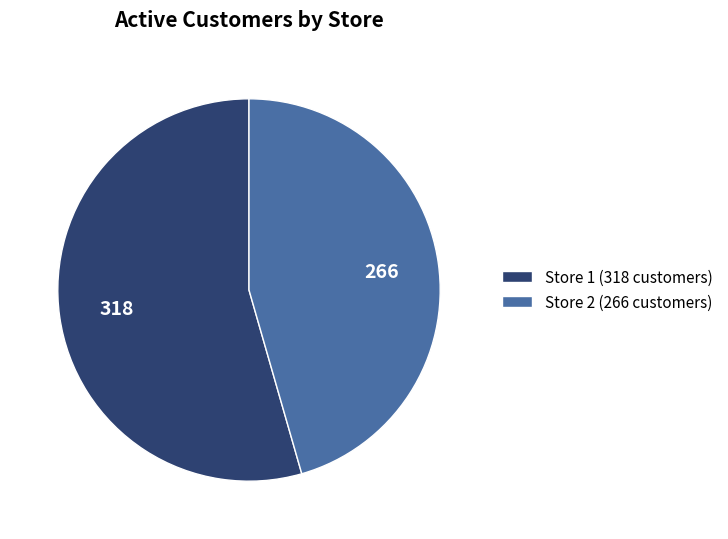

What is the majority slice?

Store 1 (318 customers)